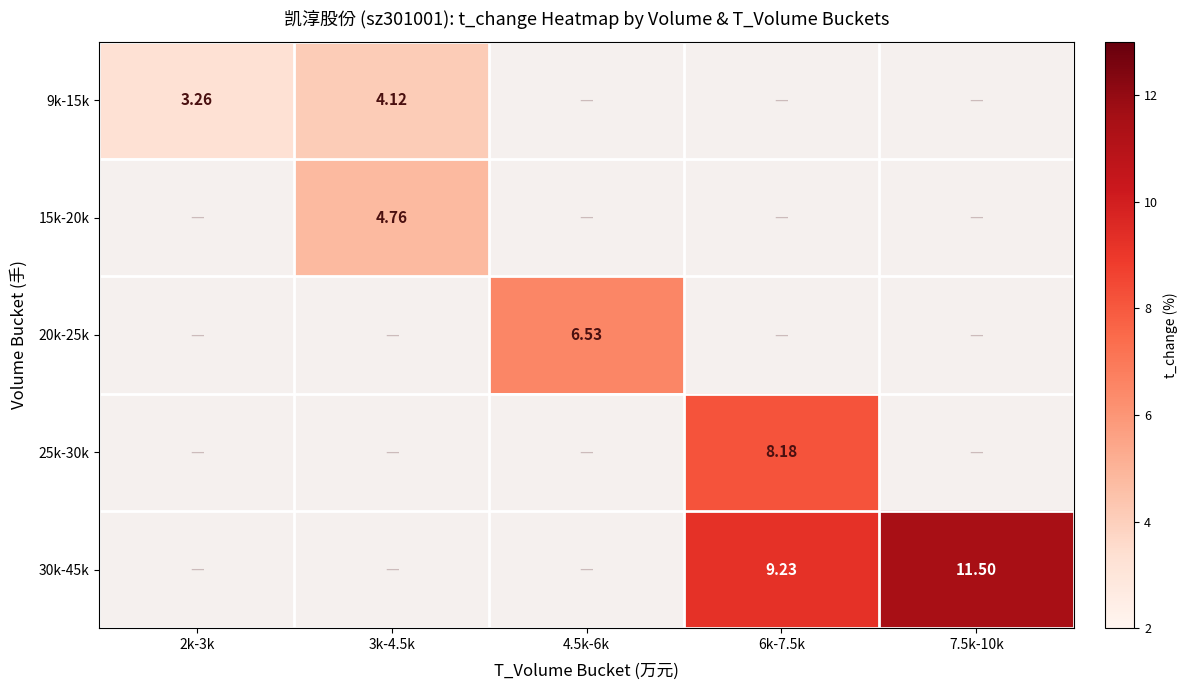

At how many categories does at least one series exceed 10?

1